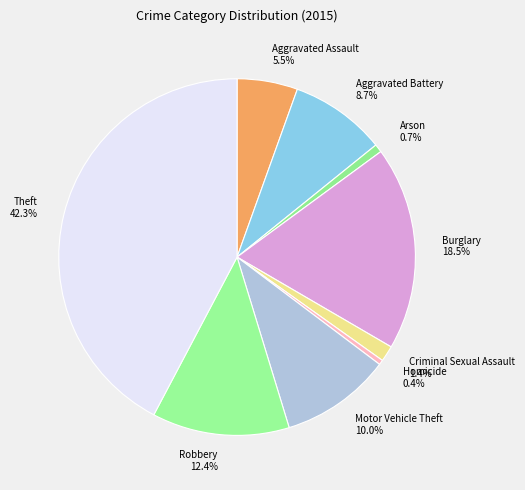

Does any single category account for the majority?

No